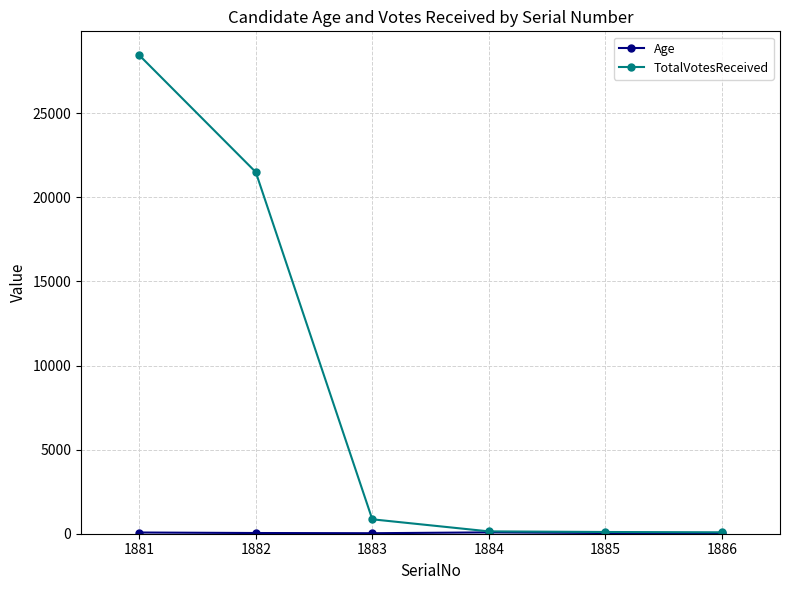

What is the maximum value for TotalVotesReceived?

28446